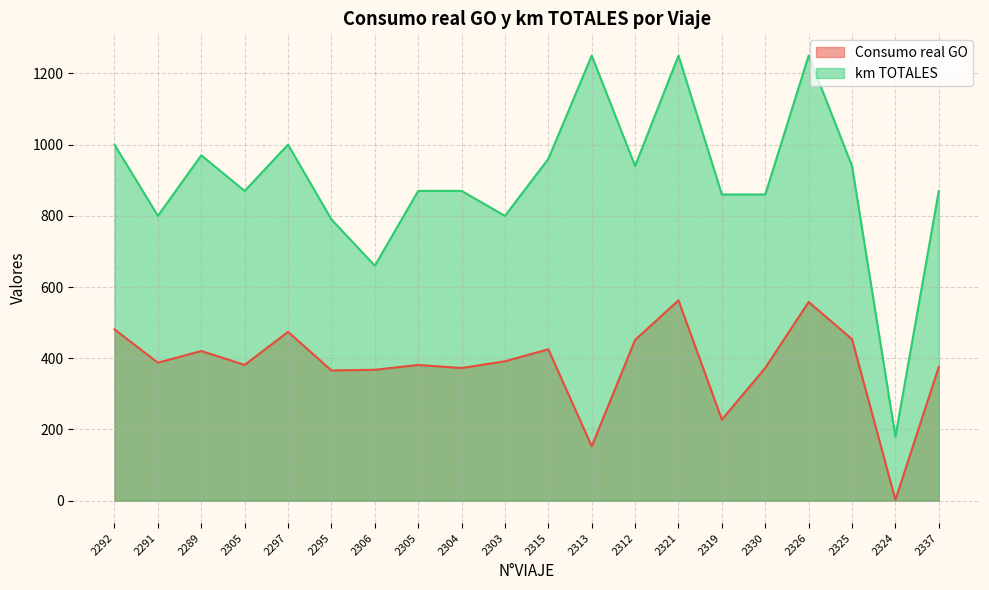

At which category does km TOTALES reach its first local valley?

2291